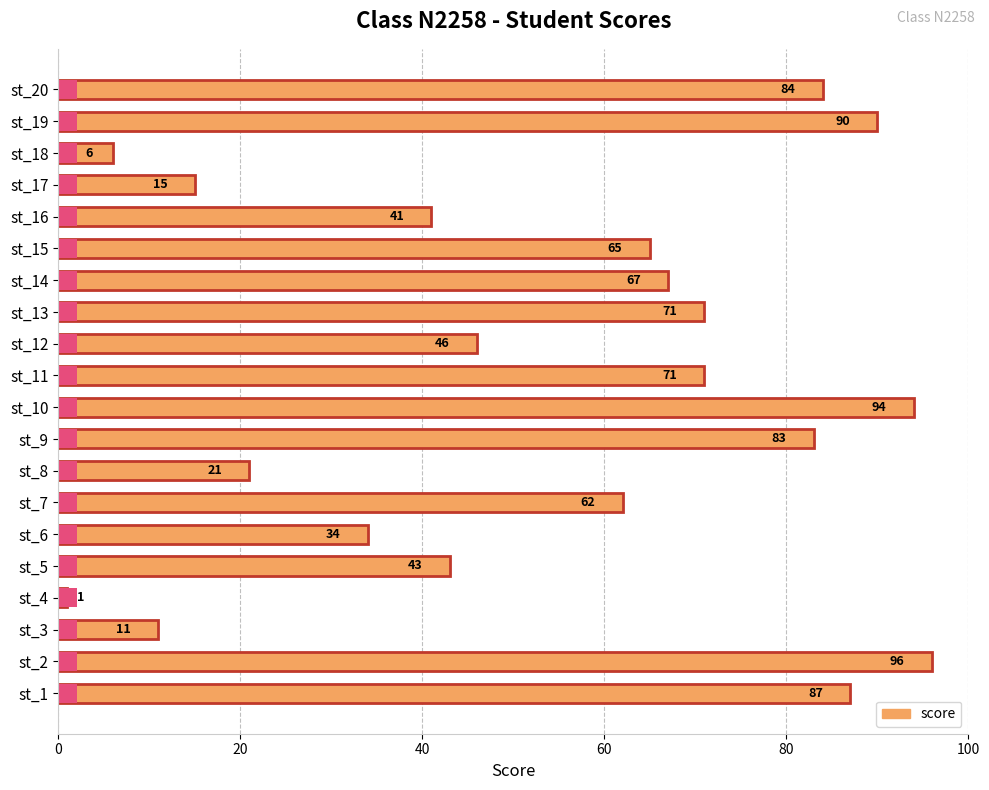

How many data points are above 65?

9